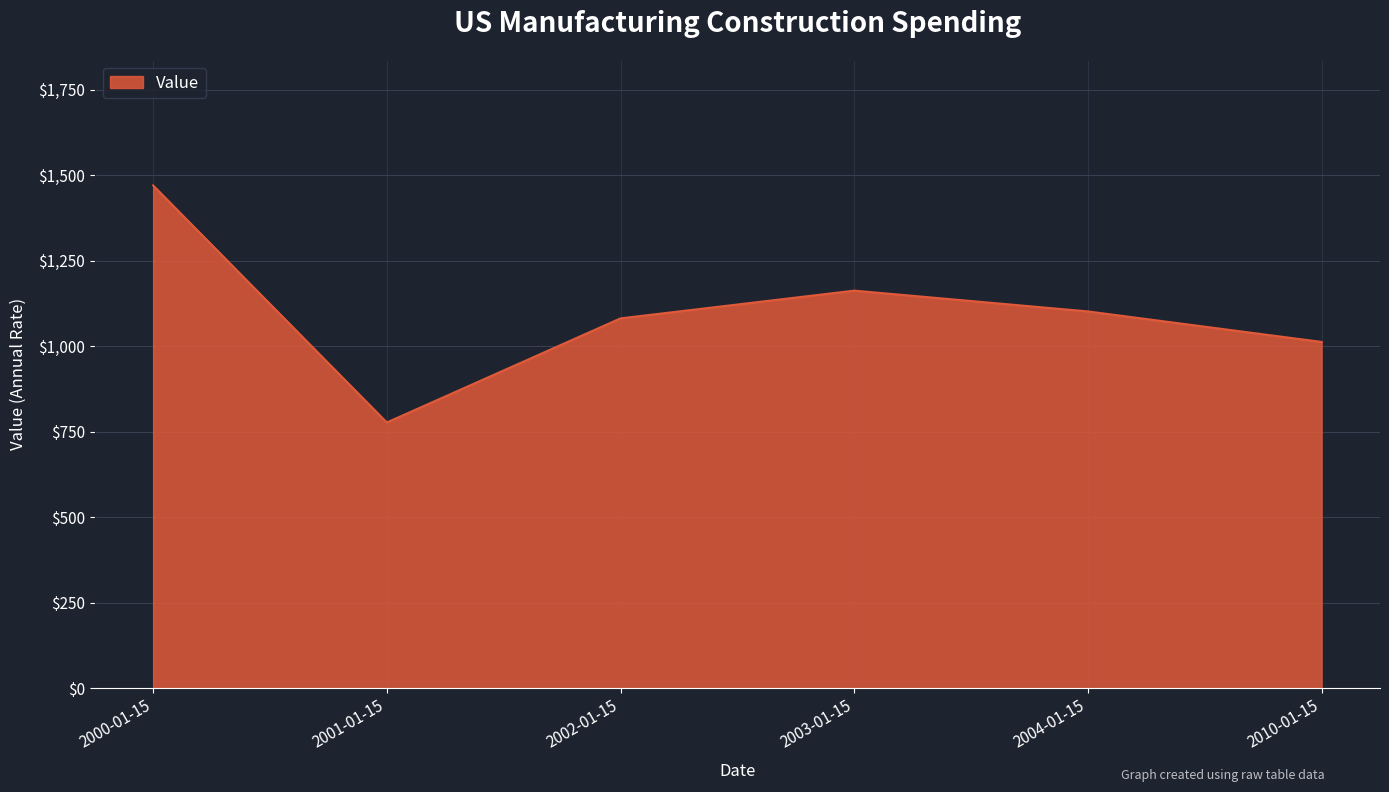

Reading left to right, extract all data points from this chart.

1469.7	776.7	1081.1	1162.2	1101.4	1012.2